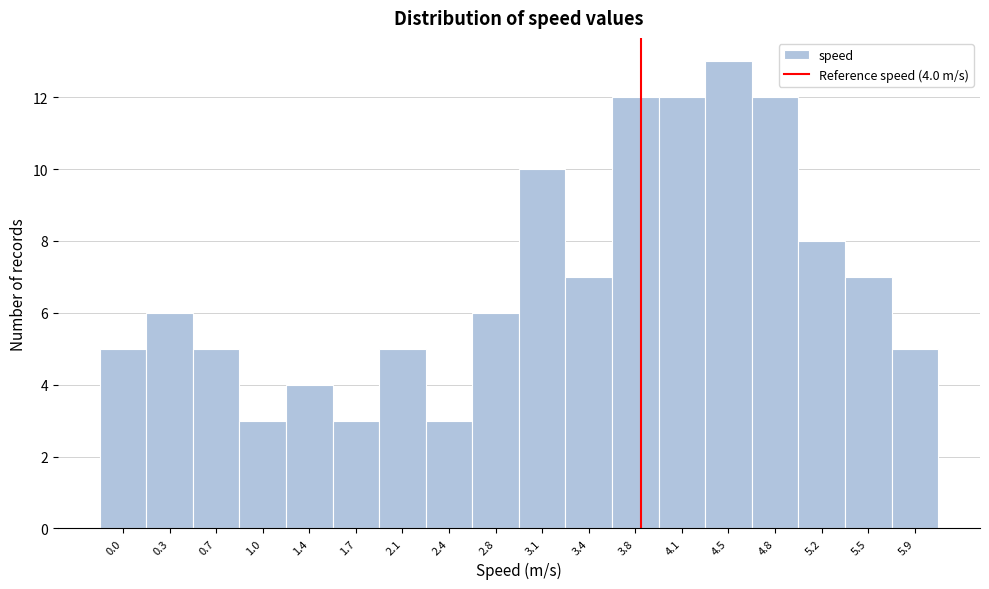

Reading right to left, what are all the values shown in this chart?

5.9=5	5.5=7	5.2=8	4.8=12	4.5=13	4.1=12	3.8=12	3.4=7	3.1=10	2.8=6	2.4=3	2.1=5	1.7=3	1.4=4	1.0=3	0.7=5	0.3=6	0.0=5